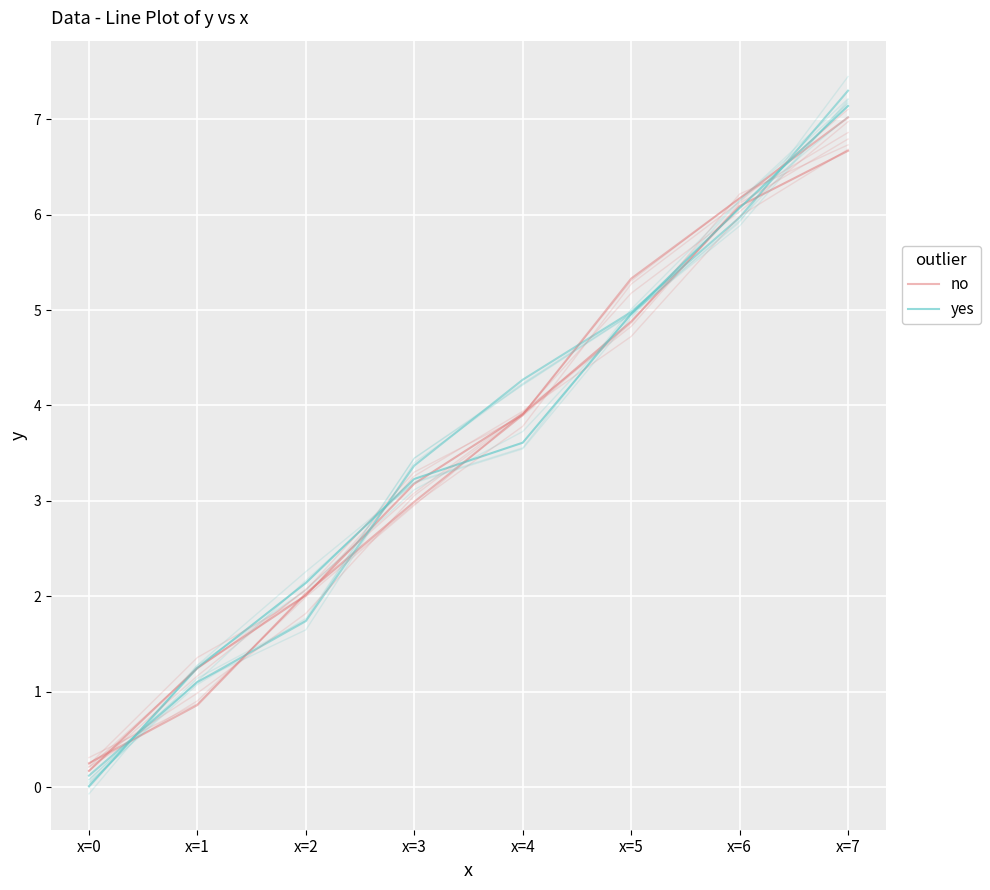

At how many categories does at least one series exceed 6?

2